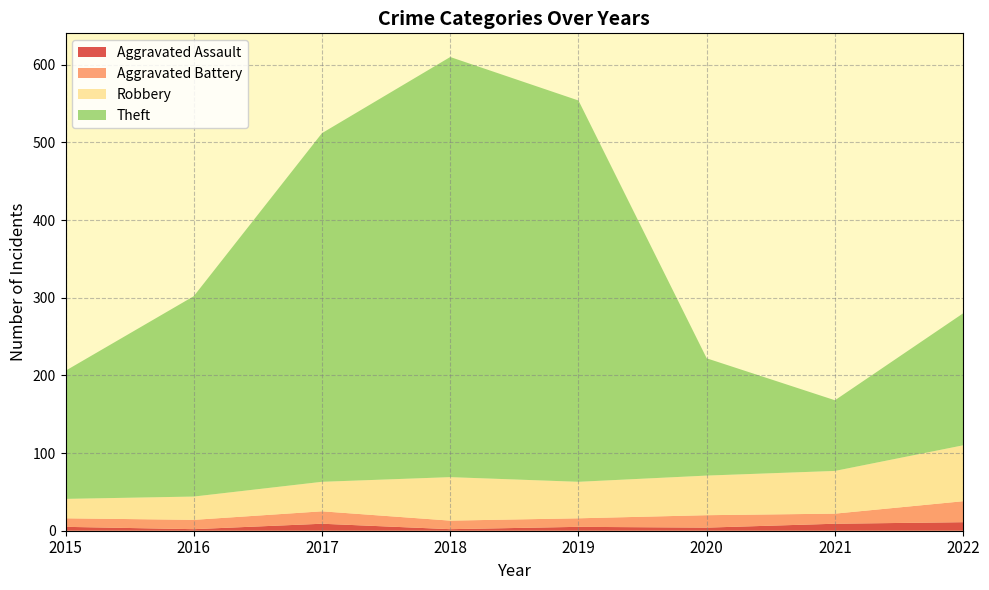

Reading left to right, transcribe all the data shown in this chart.

Aggravated Assault: 2015=5	2016=2	2017=9	2018=2	2019=5	2020=4	2021=9	2022=11
Aggravated Battery: 2015=11	2016=12	2017=16	2018=11	2019=11	2020=16	2021=13	2022=27
Robbery: 2015=25	2016=30	2017=38	2018=56	2019=47	2020=51	2021=55	2022=72
Theft: 2015=165	2016=258	2017=449	2018=541	2019=491	2020=151	2021=91	2022=170